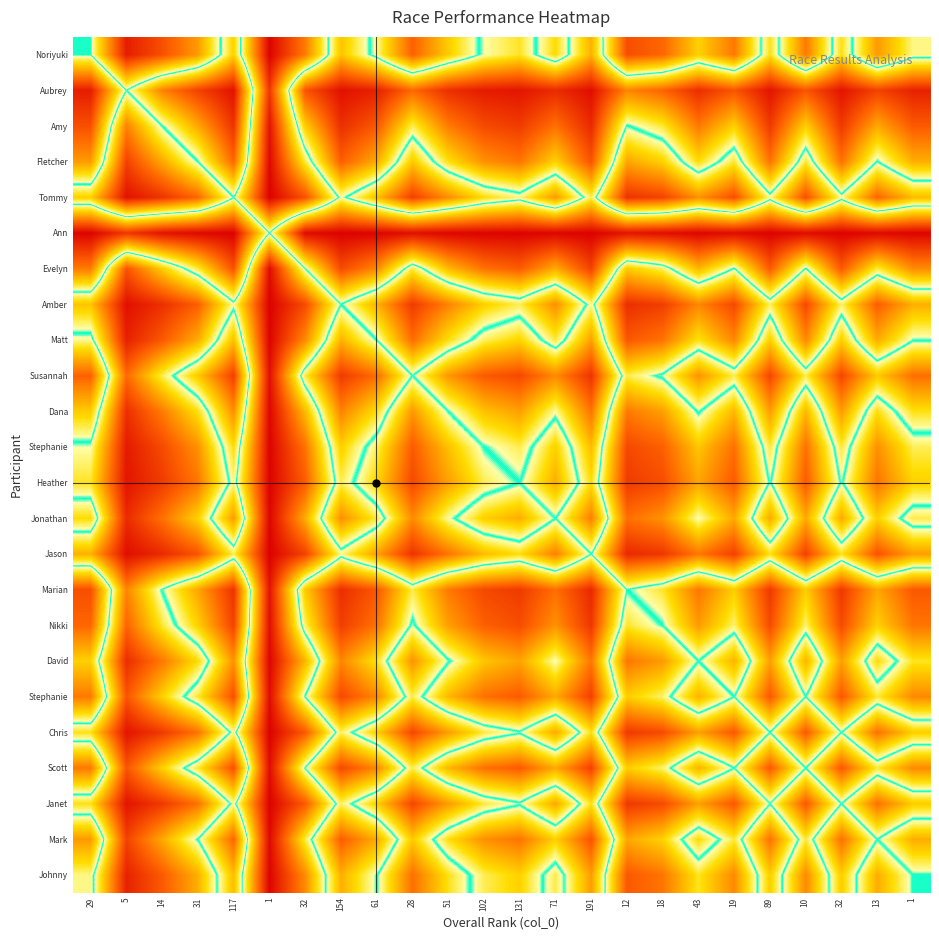

What is the greatest value displayed?

1.0